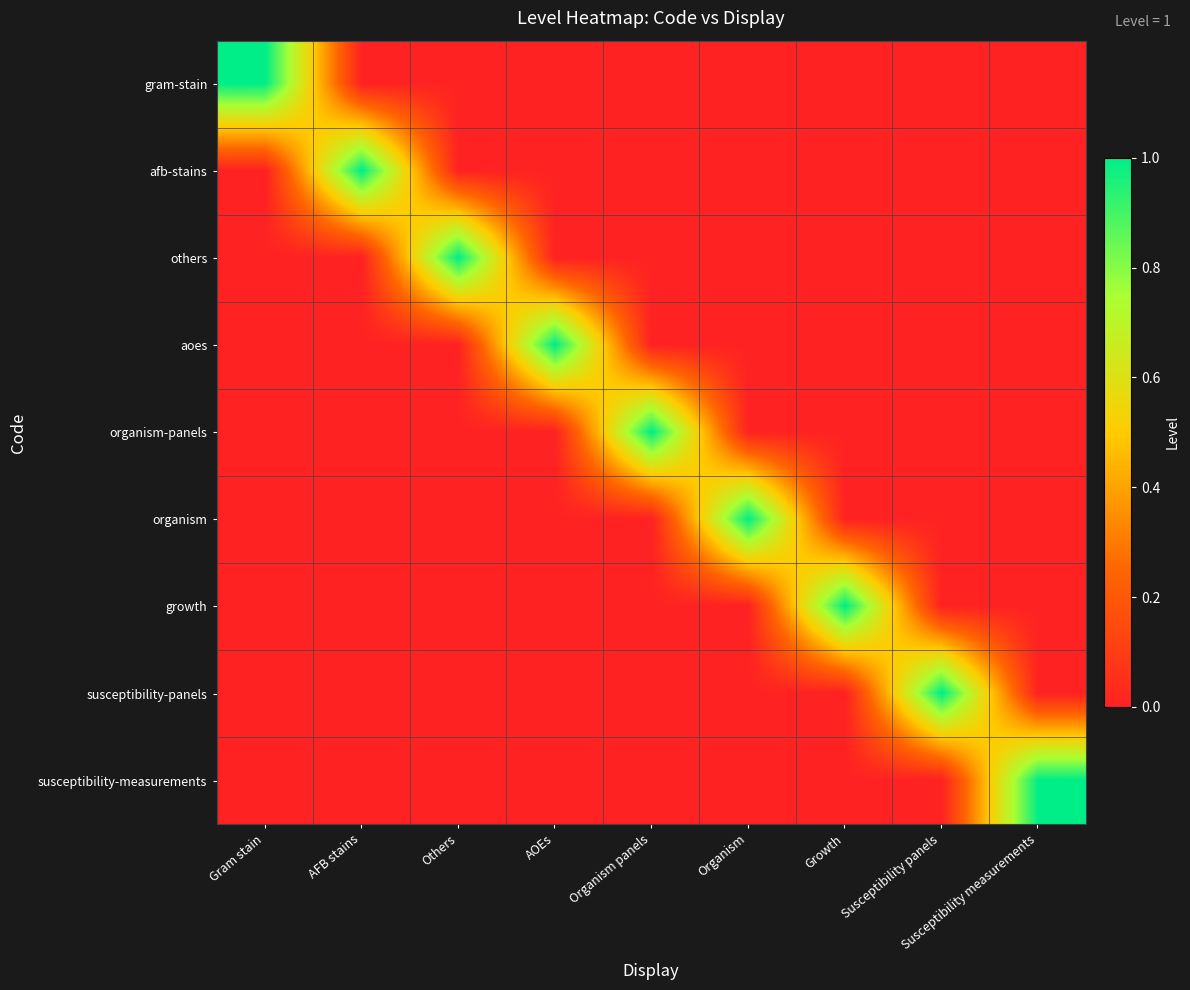

What is the spread (max minus min) of values at Growth?

1